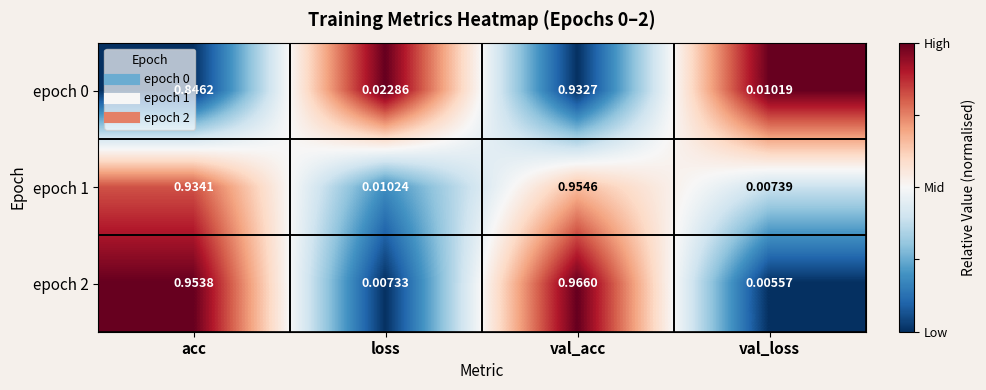

How many categories are shown in the chart?

4